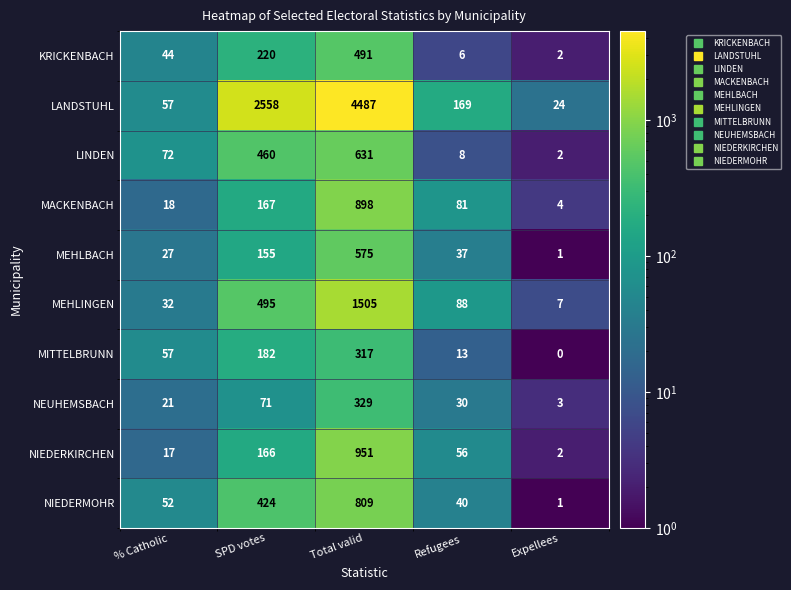

Which series has the largest range (max minus min)?

LANDSTUHL